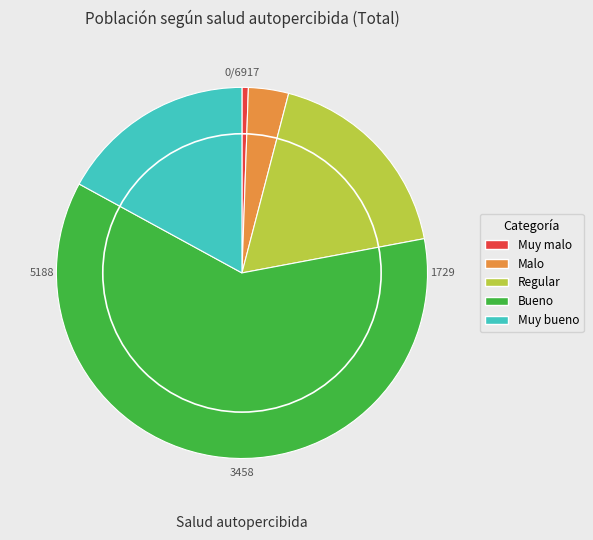

How many slices are in this pie chart?

5